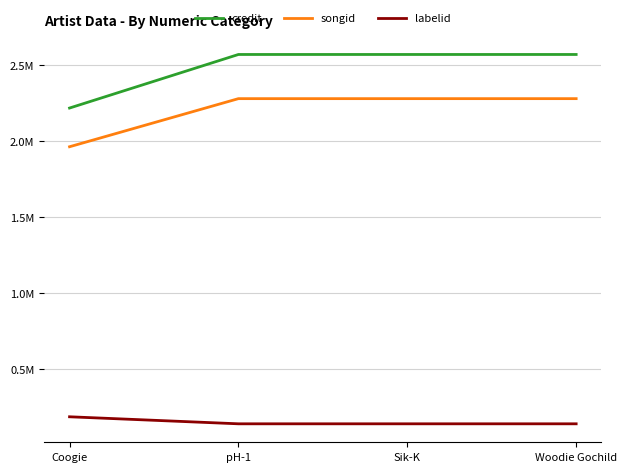

The labelid series shows 256377 at Coogie. True or false?

False